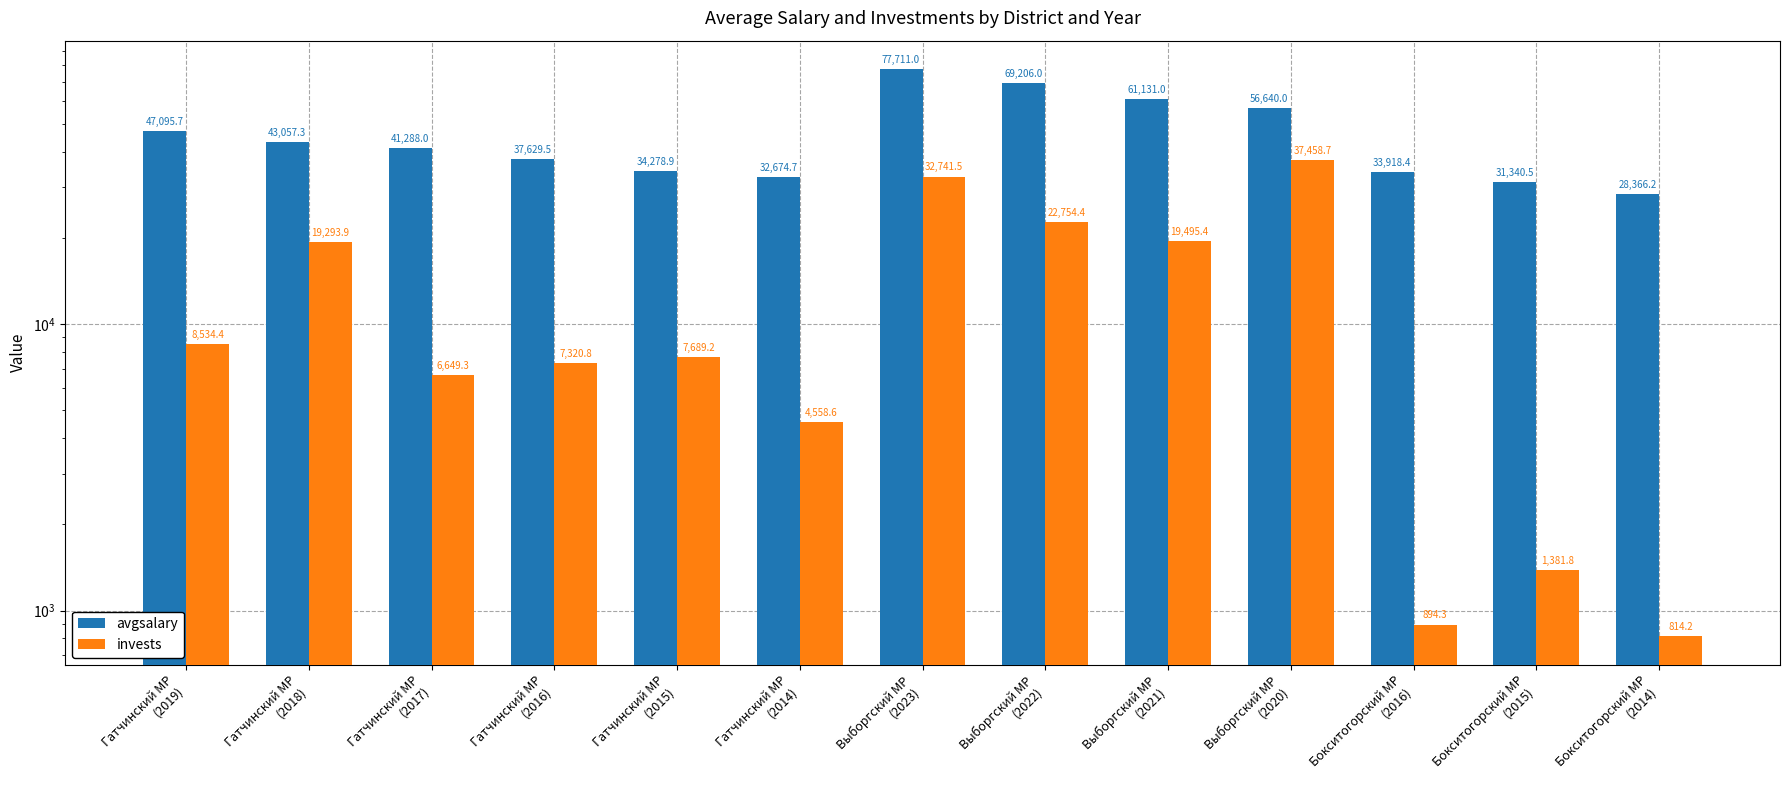

Reading right to left, transcribe all the data shown in this chart.

avgsalary: Бокситогорский МР
(2014)=28366.2	Бокситогорский МР
(2015)=31340.5	Бокситогорский МР
(2016)=33918.4	Выборгский МР
(2020)=56640.0	Выборгский МР
(2021)=61131.0	Выборгский МР
(2022)=69206.0	Выборгский МР
(2023)=77711.0	Гатчинский МР
(2014)=32674.7	Гатчинский МР
(2015)=34278.9	Гатчинский МР
(2016)=37629.5	Гатчинский МР
(2017)=41288.0	Гатчинский МР
(2018)=43057.3	Гатчинский МР
(2019)=47095.7
invests: Бокситогорский МР
(2014)=814.2	Бокситогорский МР
(2015)=1381.8	Бокситогорский МР
(2016)=894.3	Выборгский МР
(2020)=37458.7	Выборгский МР
(2021)=19495.4	Выборгский МР
(2022)=22754.4	Выборгский МР
(2023)=32741.5	Гатчинский МР
(2014)=4558.6	Гатчинский МР
(2015)=7689.2	Гатчинский МР
(2016)=7320.8	Гатчинский МР
(2017)=6649.3	Гатчинский МР
(2018)=19293.9	Гатчинский МР
(2019)=8534.4